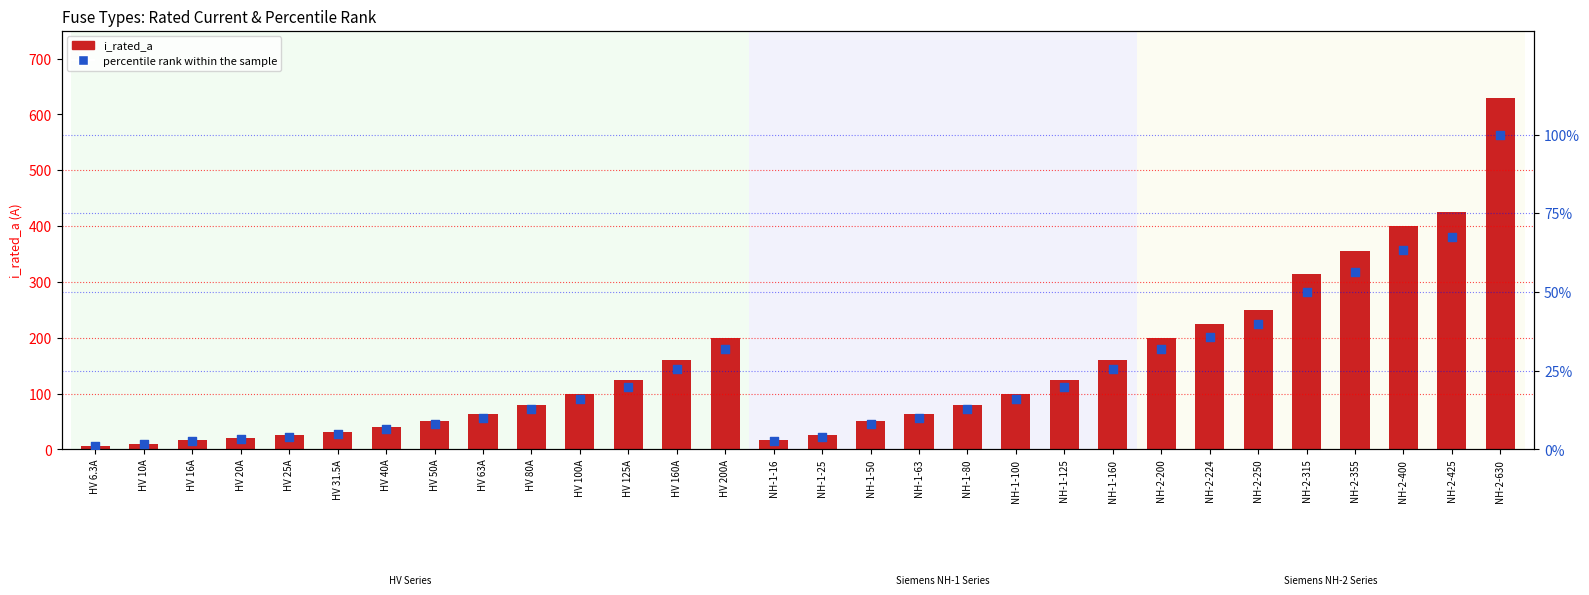

Which series contains the highest Y value?

i_rated_a